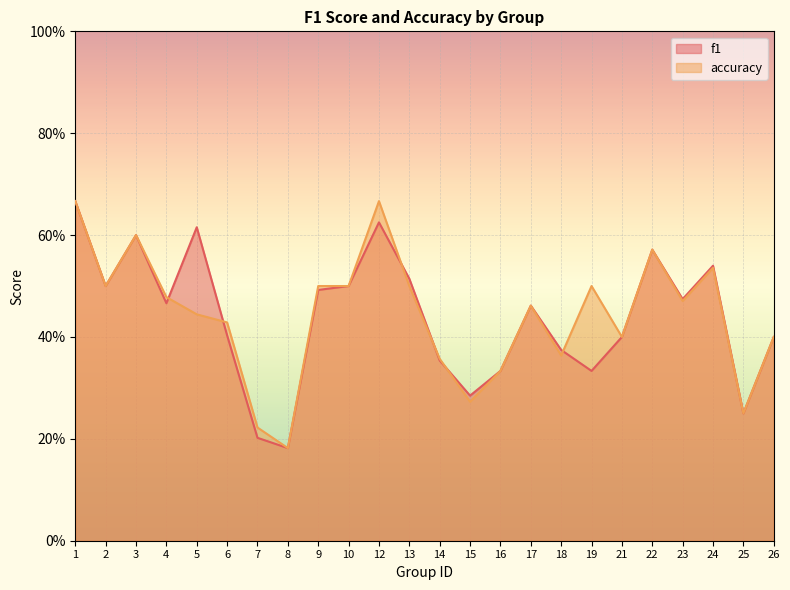

What is the difference between the maximum and minimum values in the accuracy series?

0.5